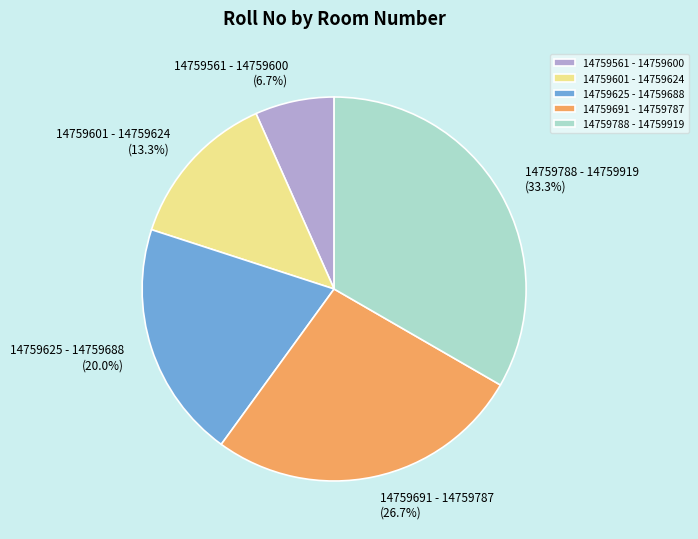

Is there a majority slice in this chart?

No